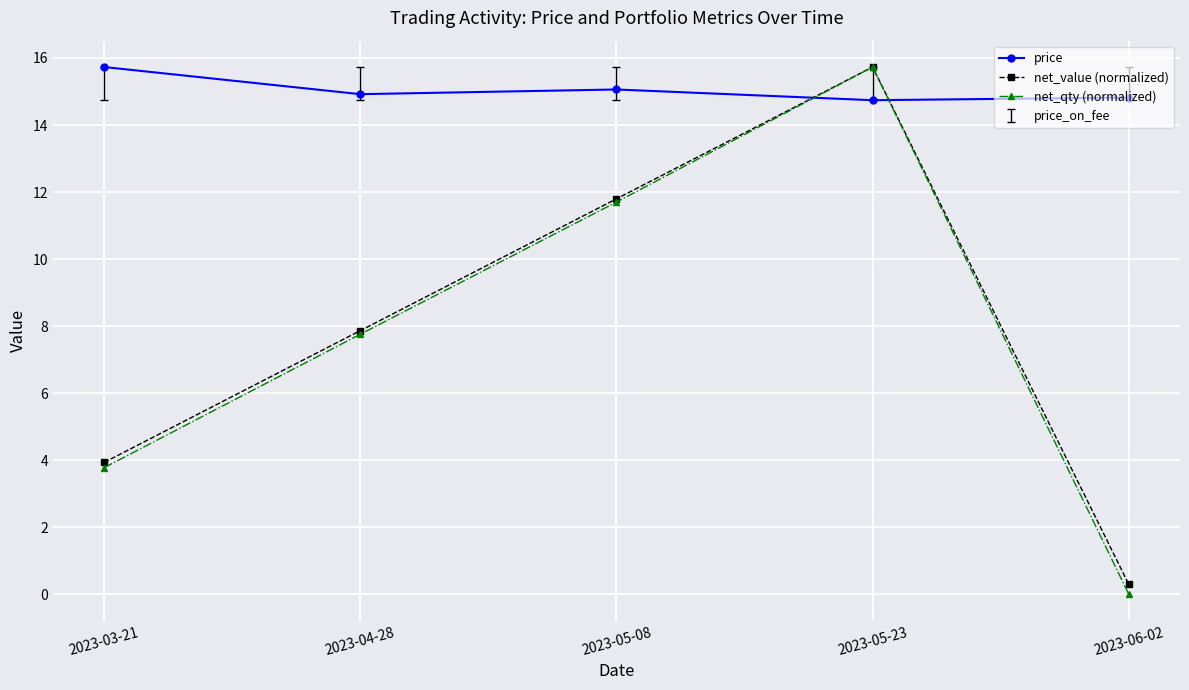

At which category is the sum across all series the highest?

2023-05-23